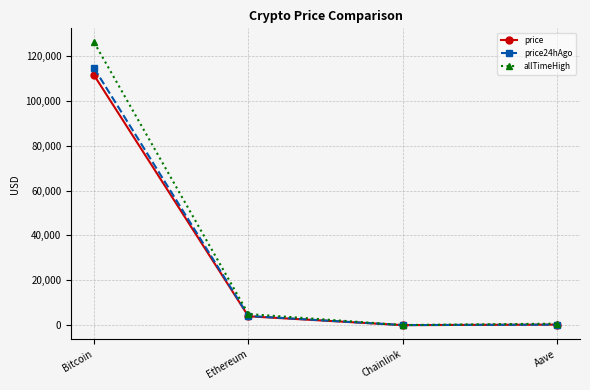

What is the label of the 2nd point from the right?

Chainlink